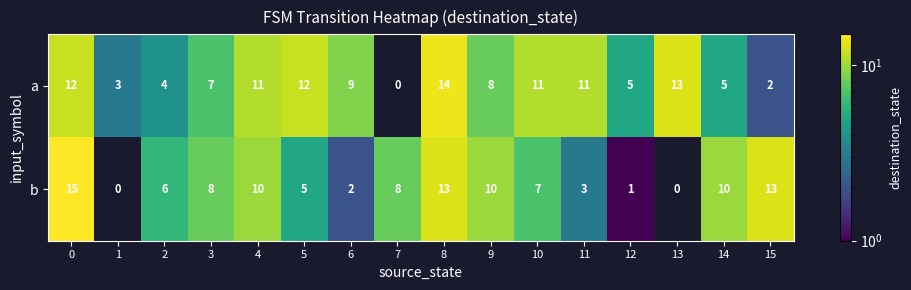

What is the difference between the a values at 15 and 9?

6